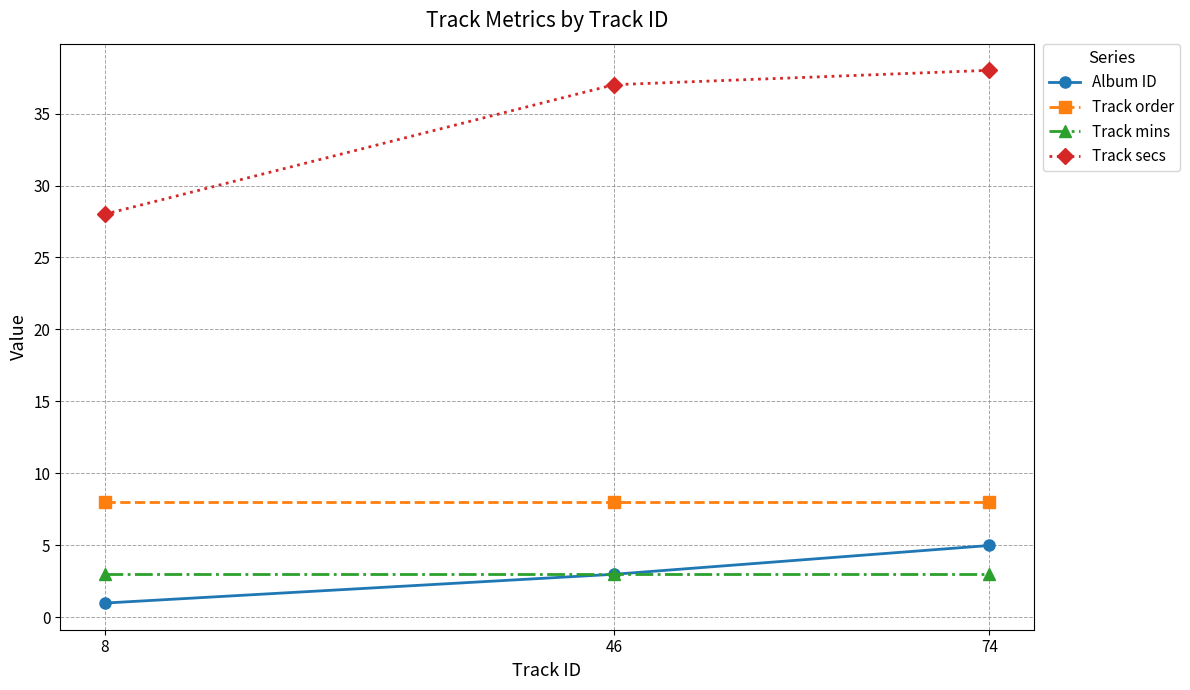

Is this an area chart (filled region under the line)?

No